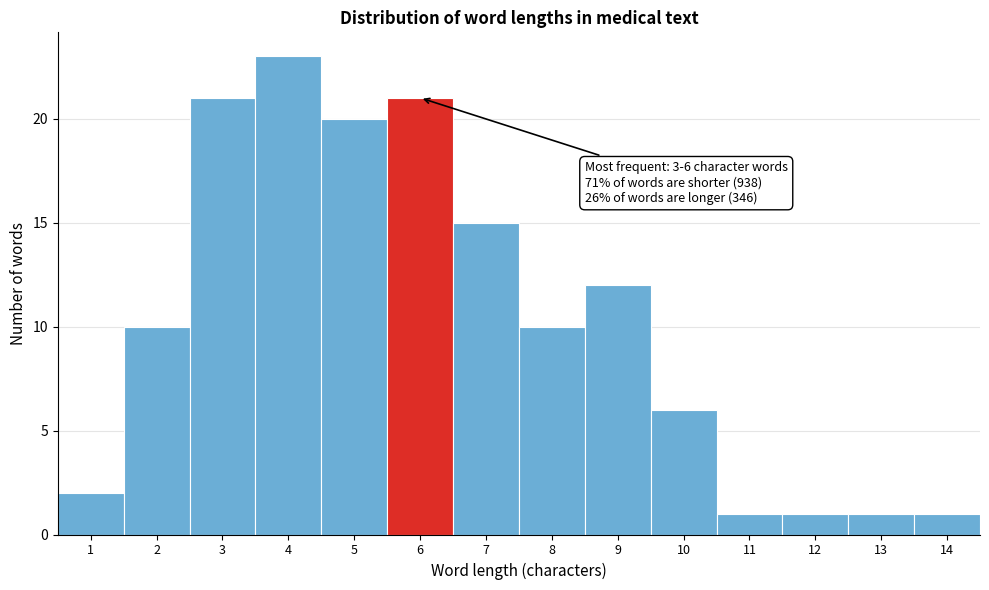

Reading left to right, list all the values displayed in this chart.

1=2	2=10	3=21	4=23	5=20	6=21	7=15	8=10	9=12	10=6	11=1	12=1	13=1	14=1